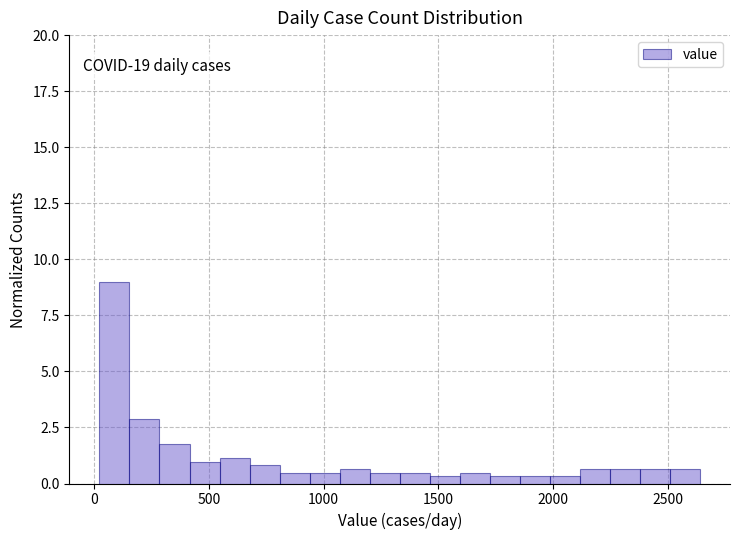

Read against the x-axis, roughly where is the centre of the tallest bar?

100